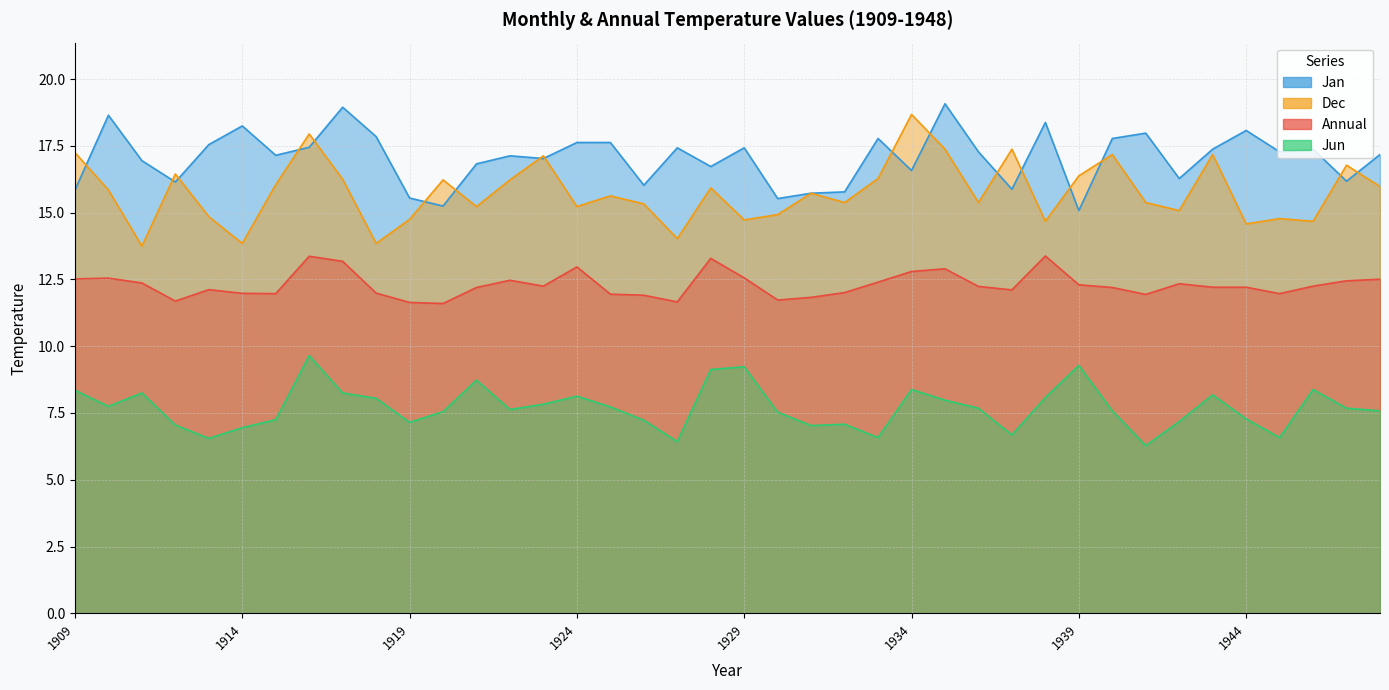

What is the sum of all Jun values?

307.9